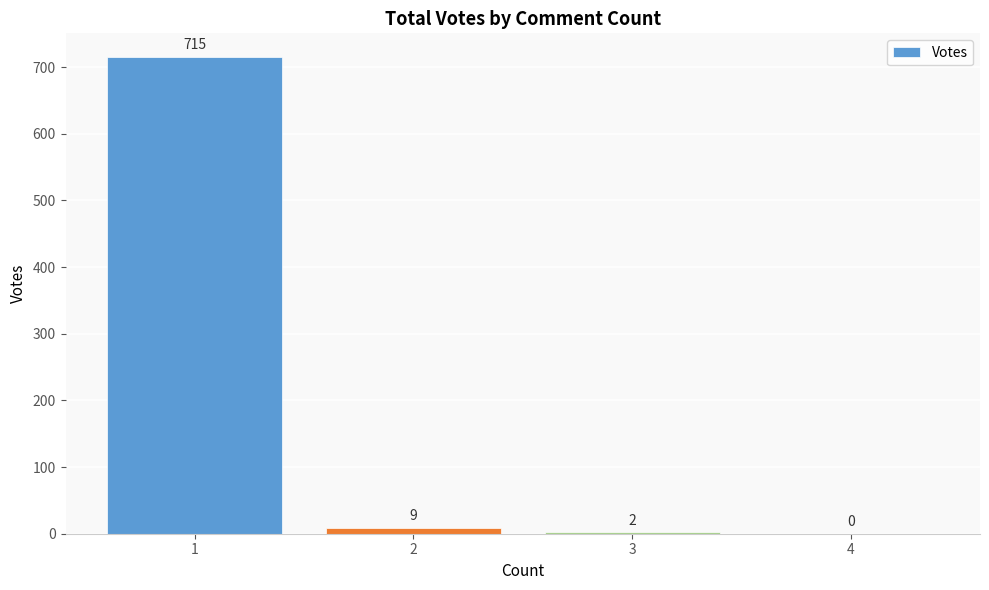

How many categories are shown in the chart?

4